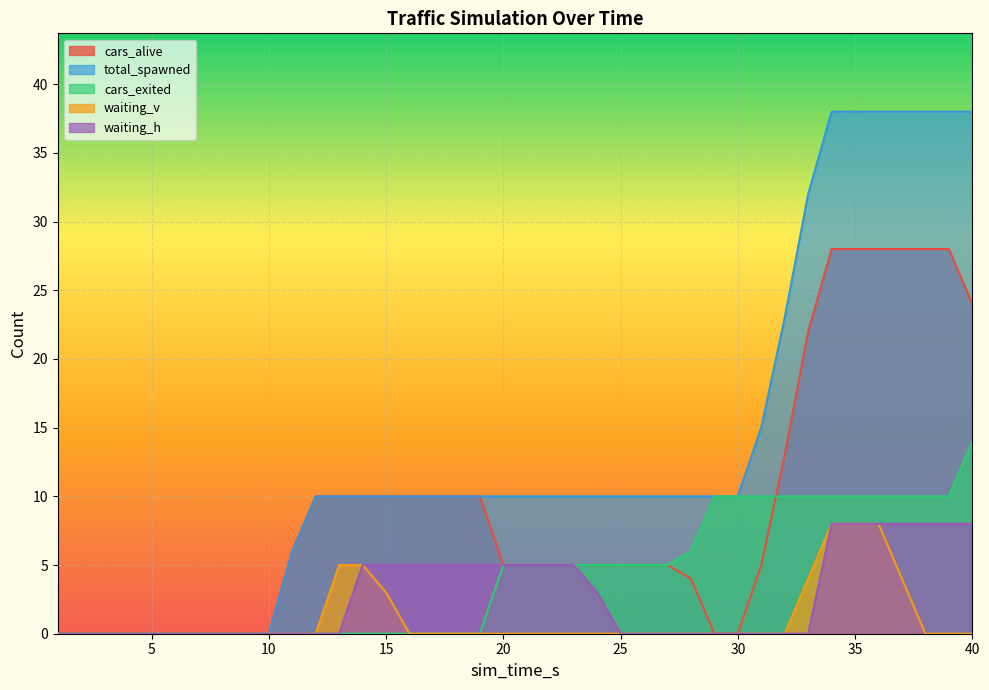

Which series has the largest total across all categories?

total_spawned